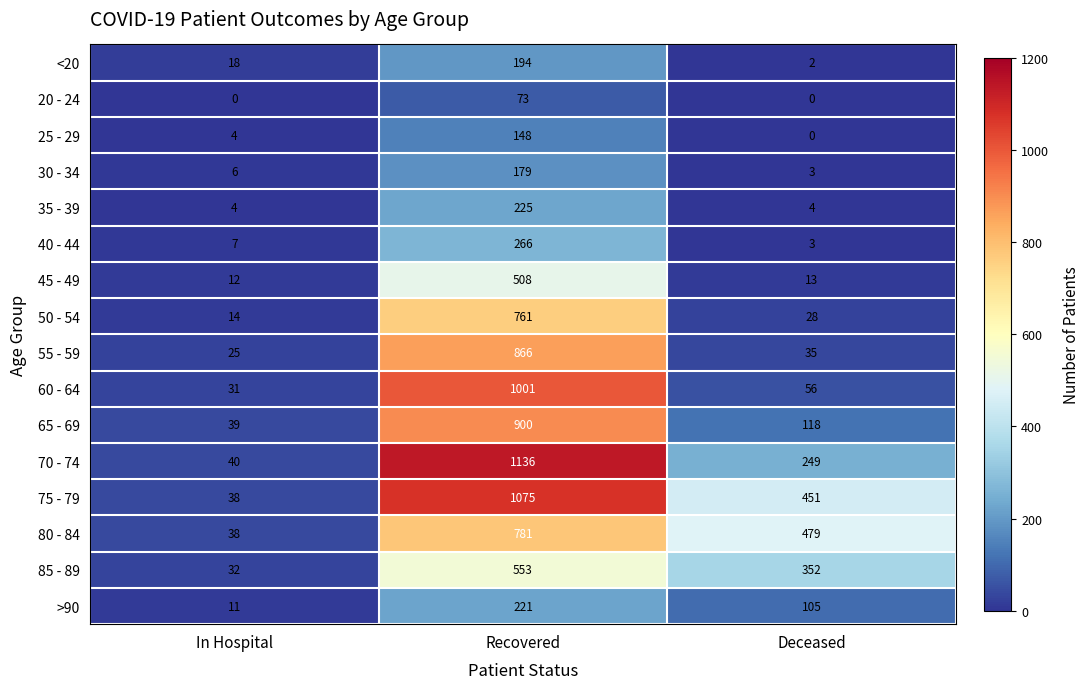

List the labels in order of 60 - 64 value, smallest first.

In Hospital, Deceased, Recovered